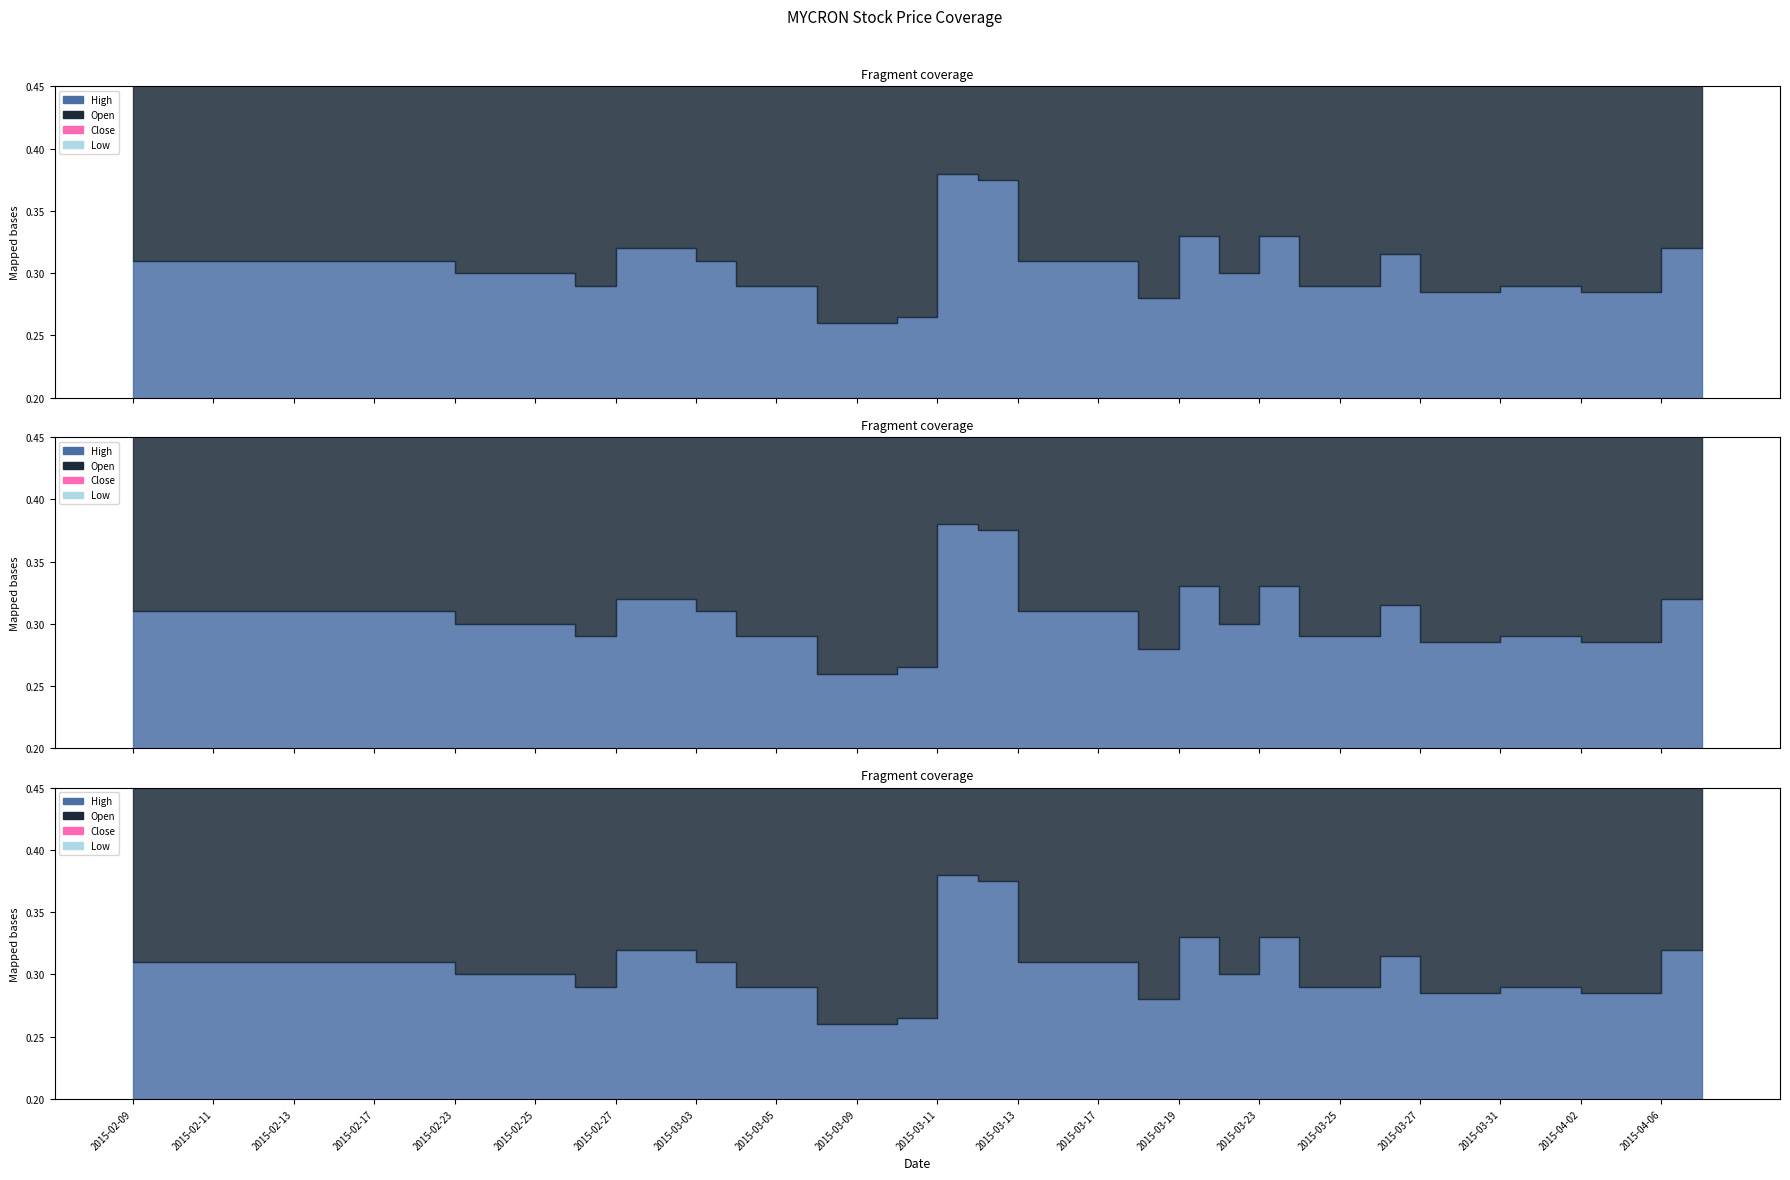

At which category is the sum across all series the highest?

2015-03-12